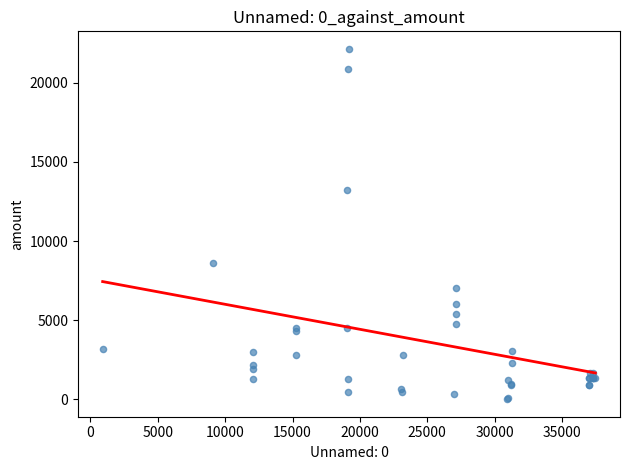

What Y value in the scatter plot is closest to 11075?

13211.8